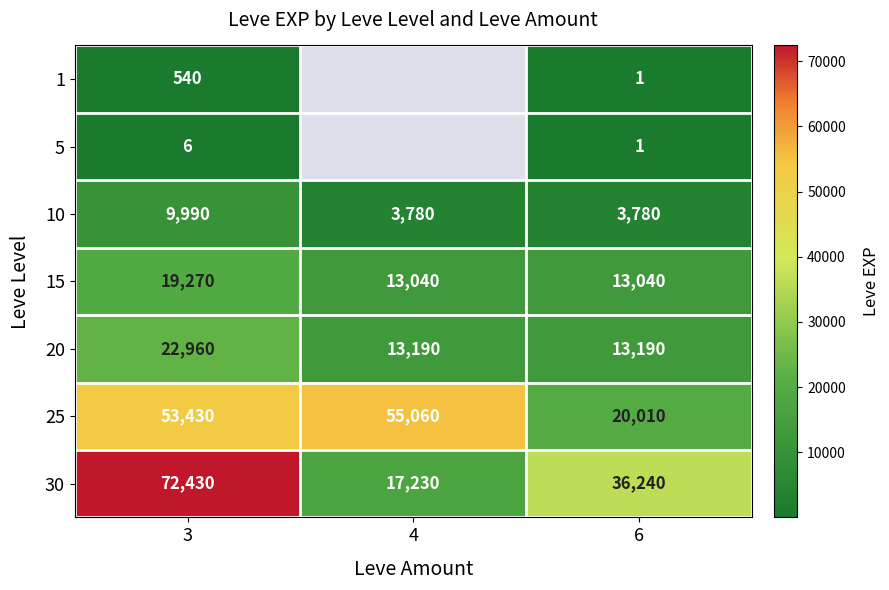

Between 3 and 6, which is larger?

3